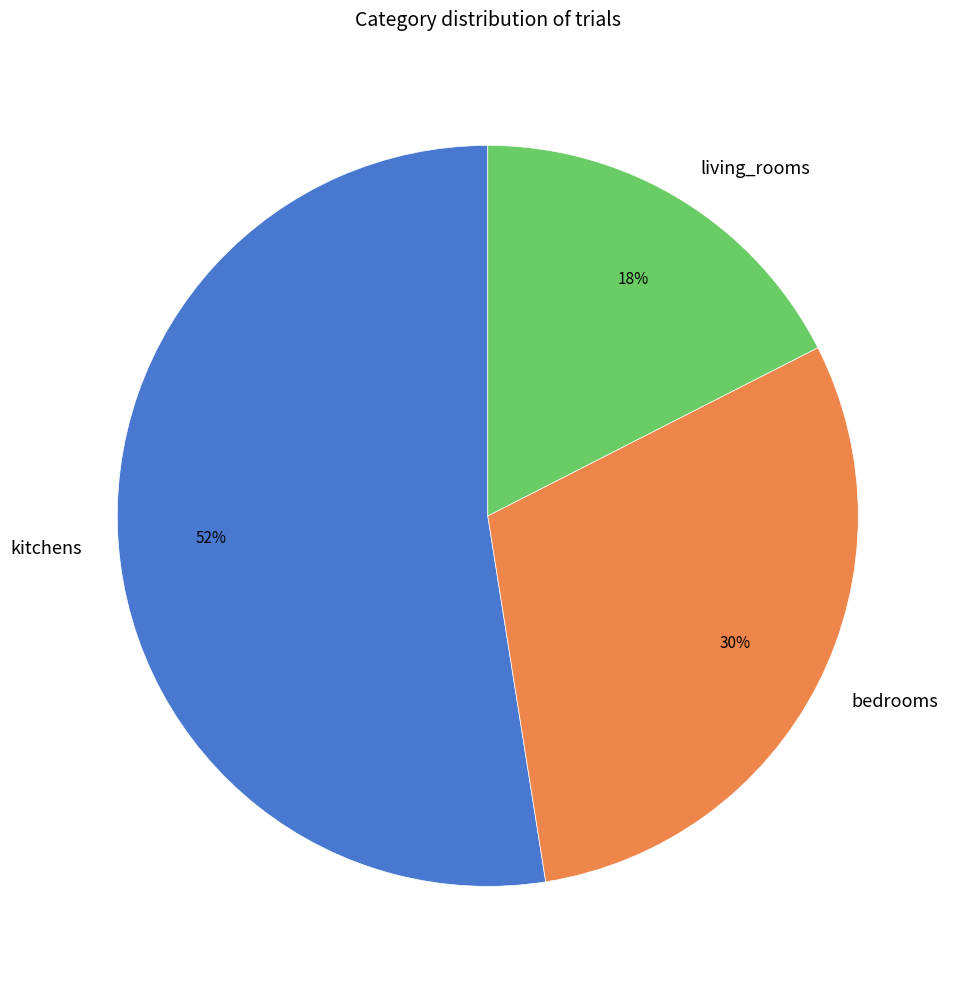

Is there a majority slice in this chart?

Yes